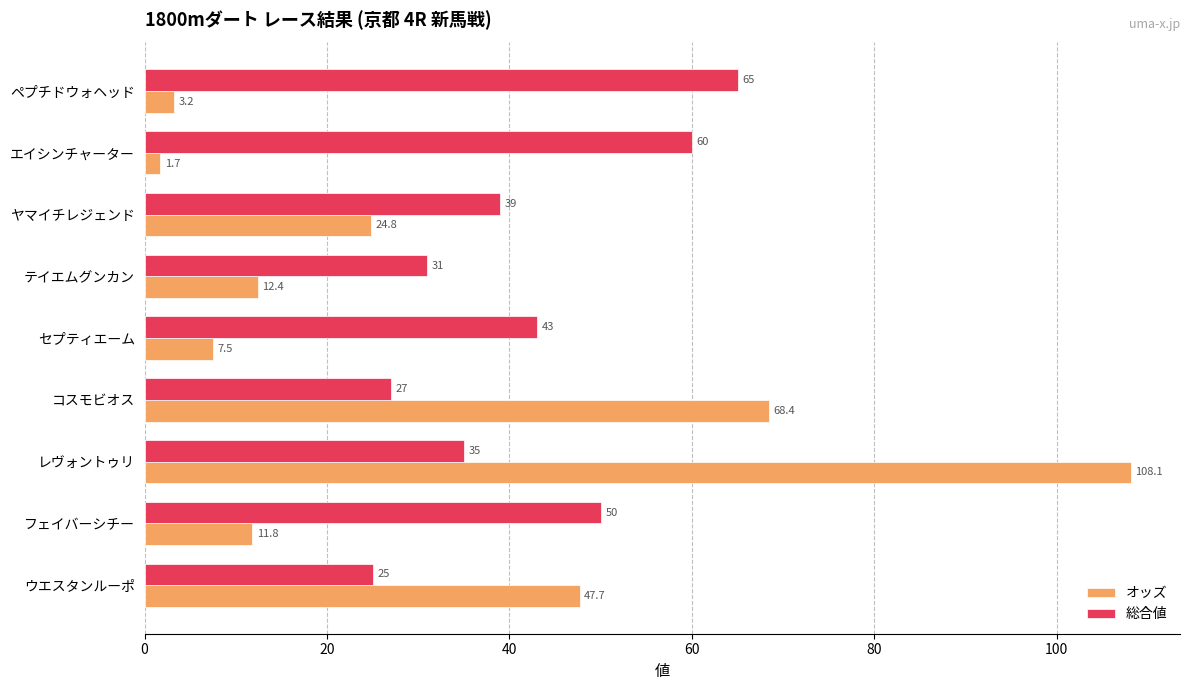

What are all the series names shown in the legend?

オッズ, 総合値